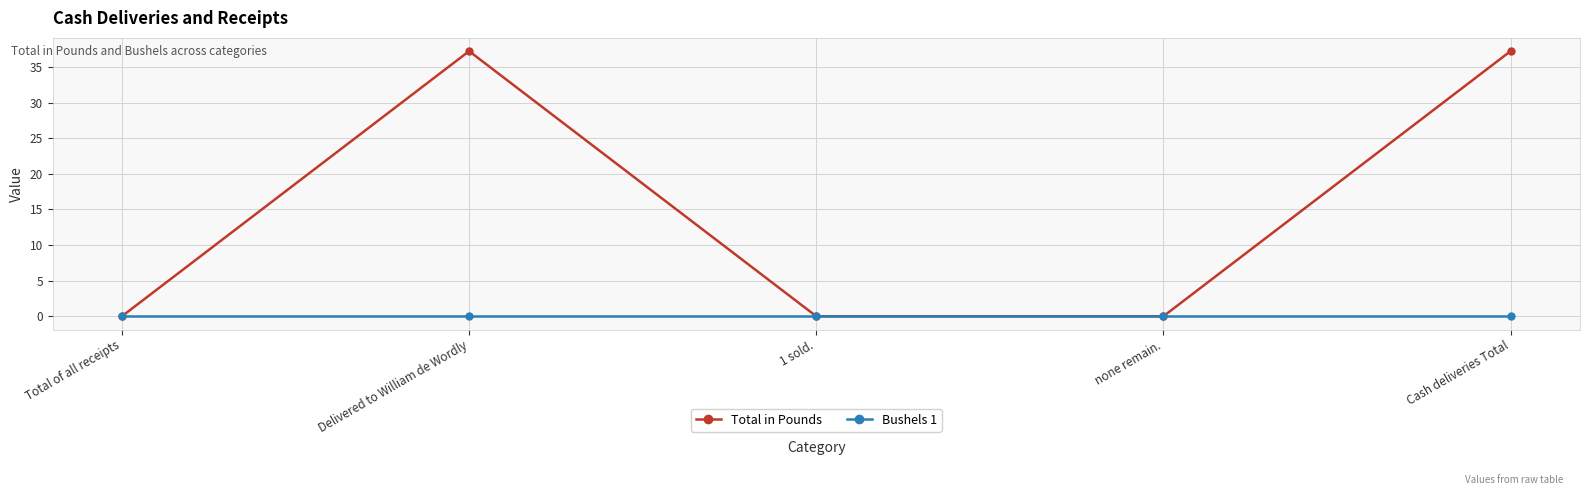

True or false: Bushels 1 has more than 2 points higher than both neighbors.

False